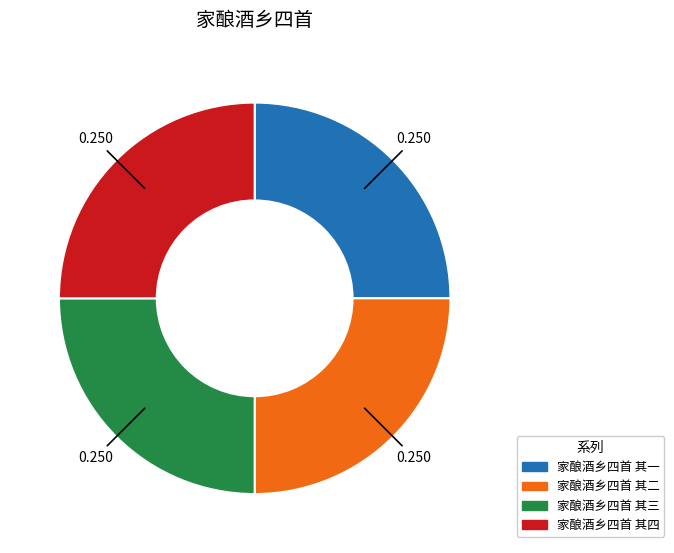

The 家酿酒乡四首 其一 slice represents 25% of the pie. True or false?

True